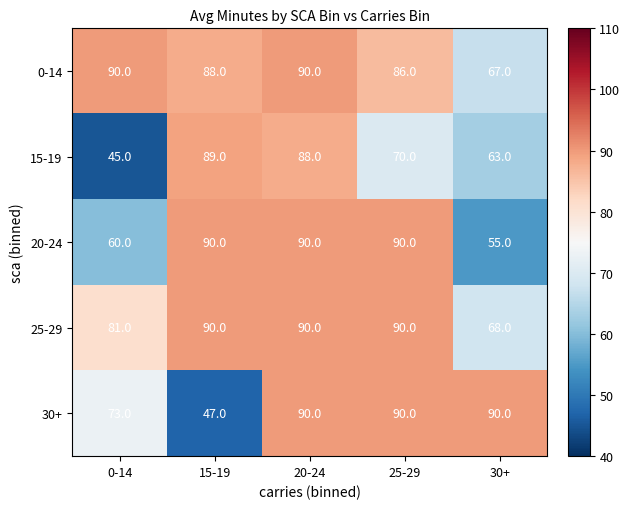

Rank the series at 30+ from highest to lowest value.

30+, 25-29, 0-14, 15-19, 20-24